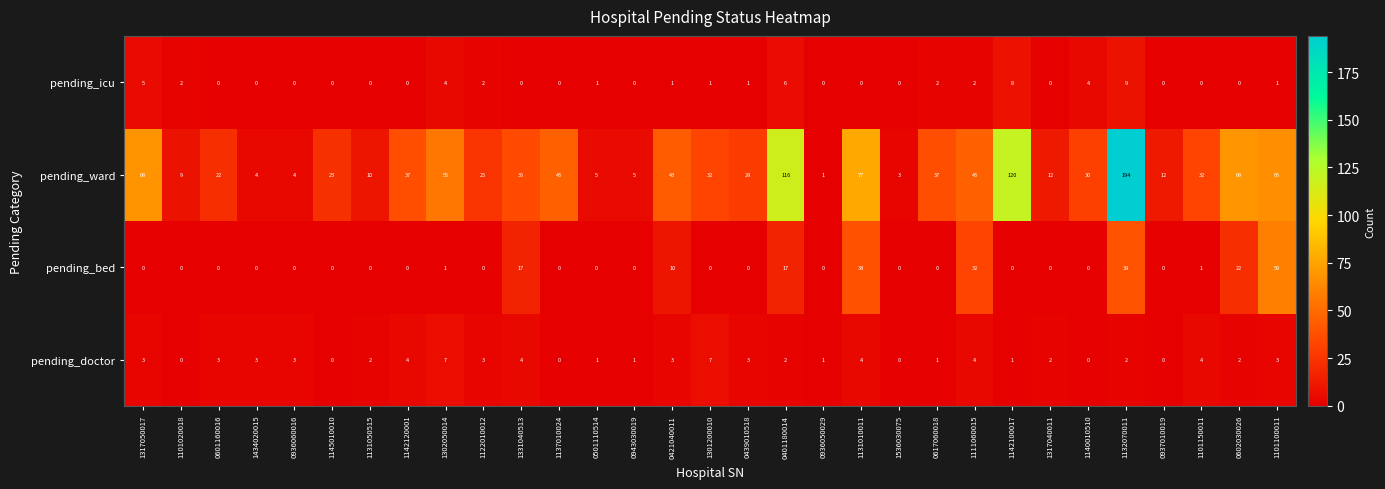

What is the total value across all series at 1122010012?

30